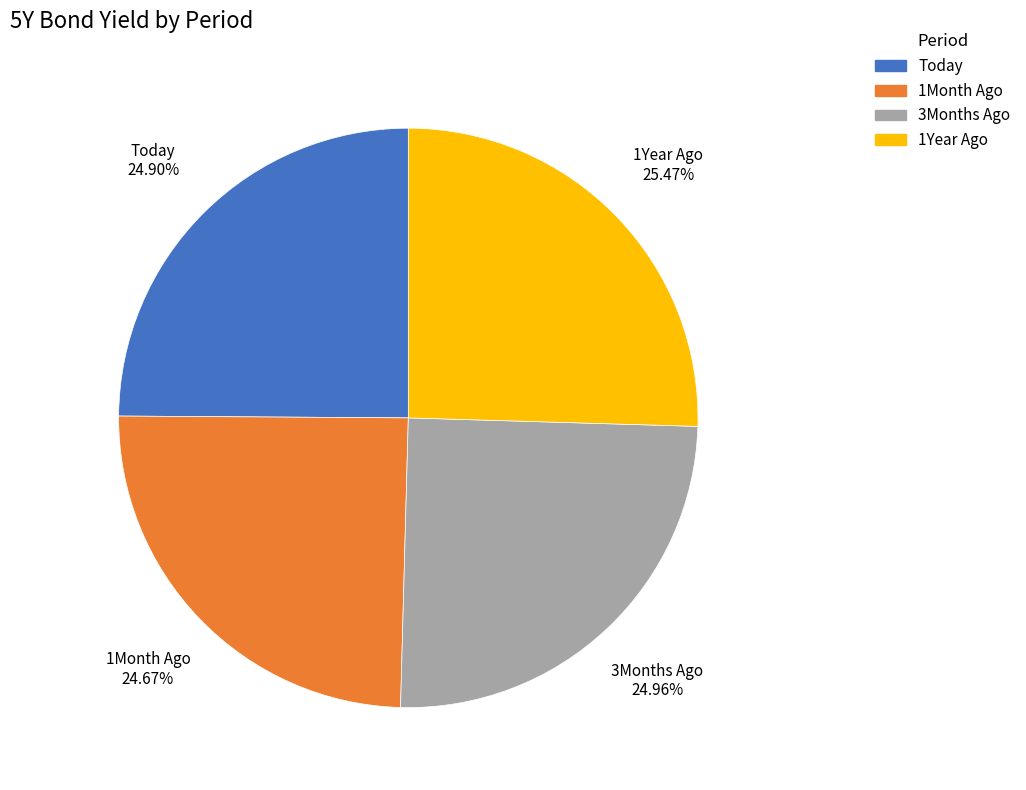

To the nearest percent, what is the combined percentage of 1Month Ago and Today?

50%